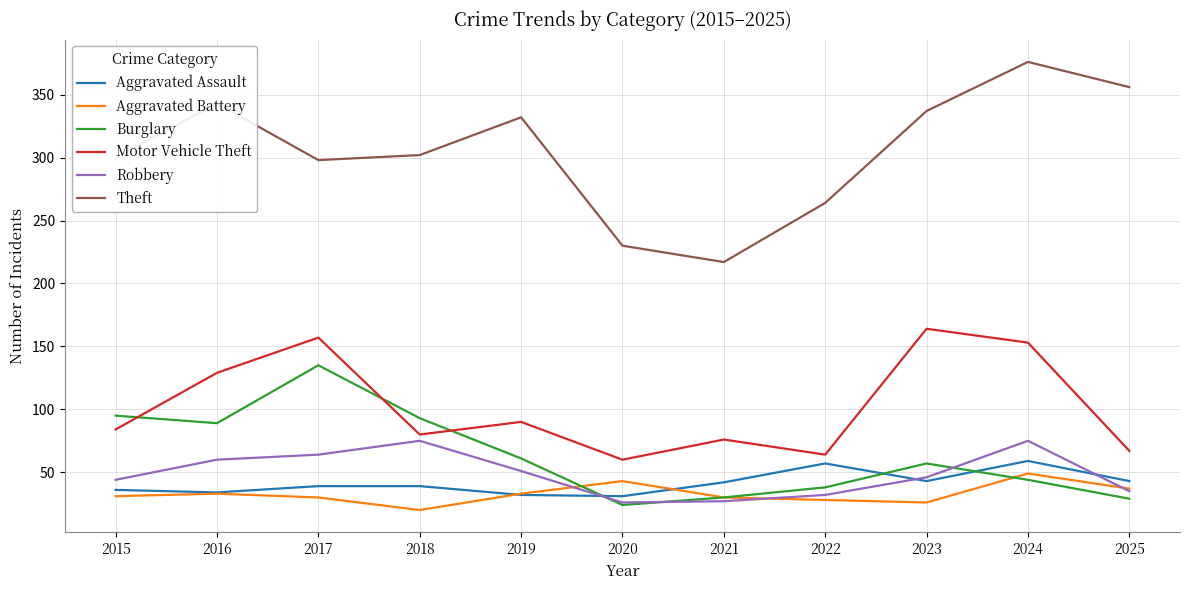

True or false: Burglary and Theft intersect in this chart.

False